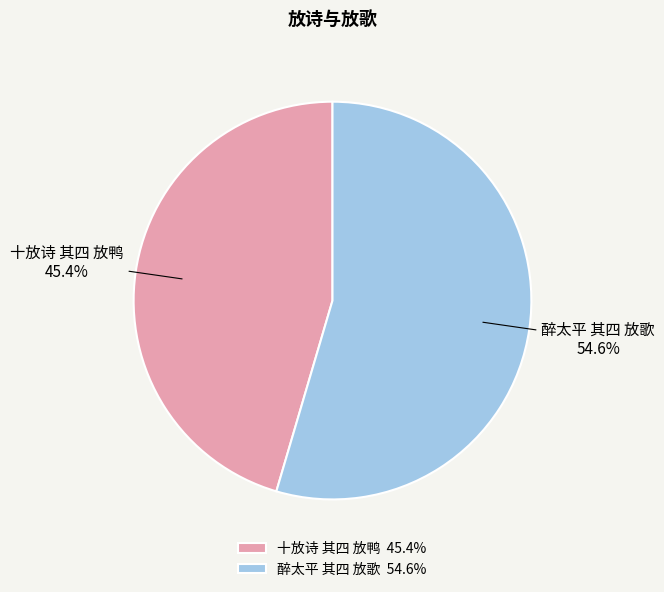

Rank the categories by value from lowest to highest.

十放诗 其四 放鸭, 醉太平 其四 放歌